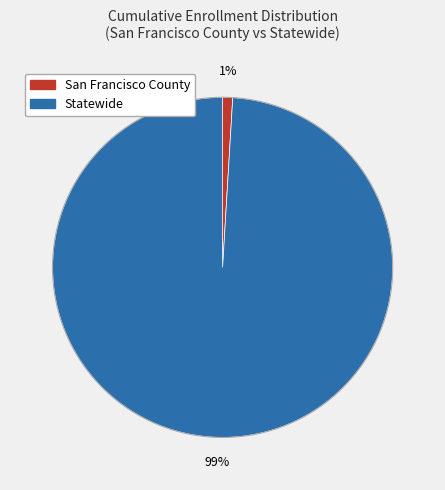

True or false: San Francisco County accounts for 1% of the total.

True